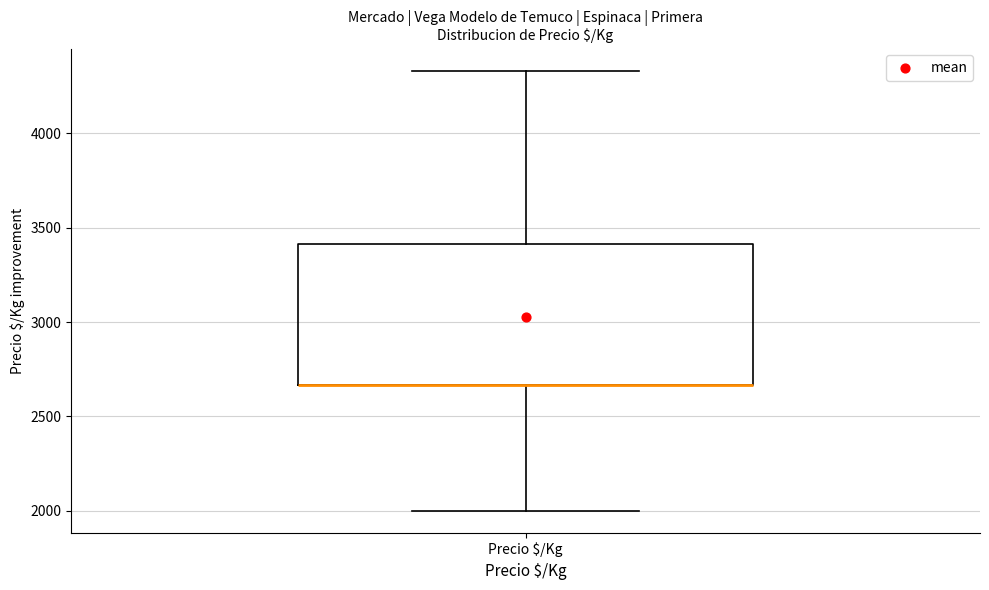

Transcribe this box plot: give where the median line is, the range the box spans, and where the two whiskers end, as read against the y-axis. The values are not printed on the chart, so give them approximately, as read against the axis.

median 2650 (drawn on the box's lower edge), box 2650 to 3400, whiskers 2000 to 4350